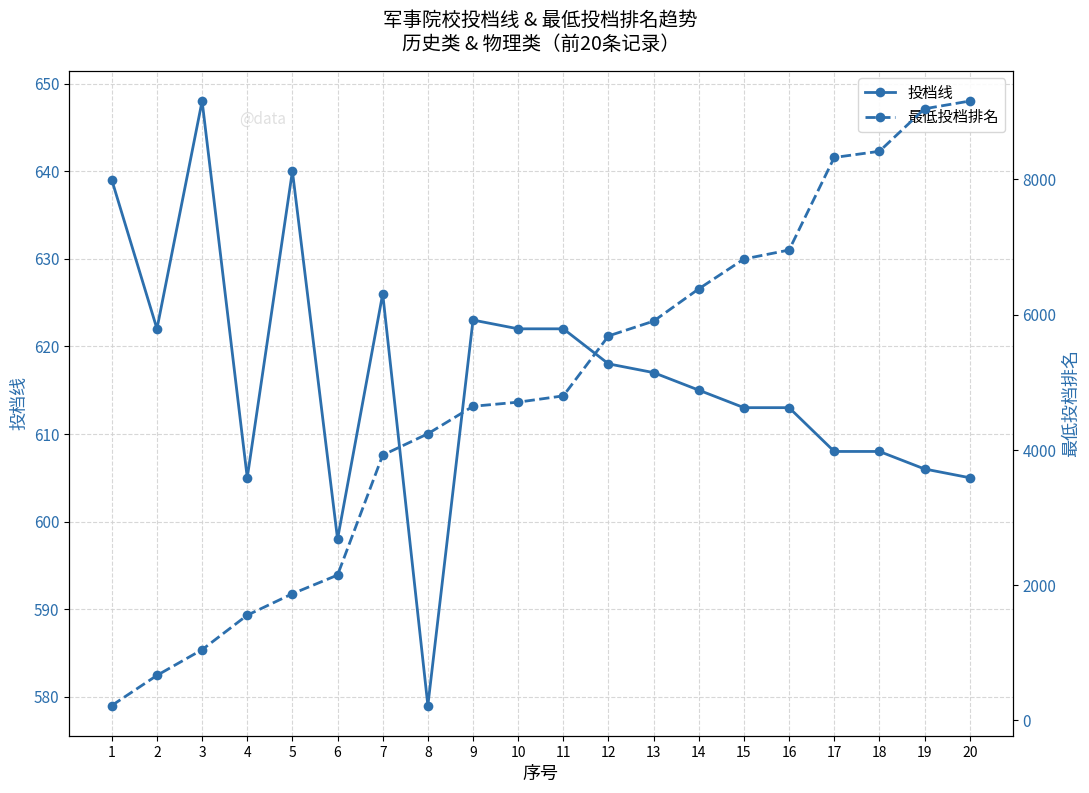

What is the total value across all series at 5?

2513